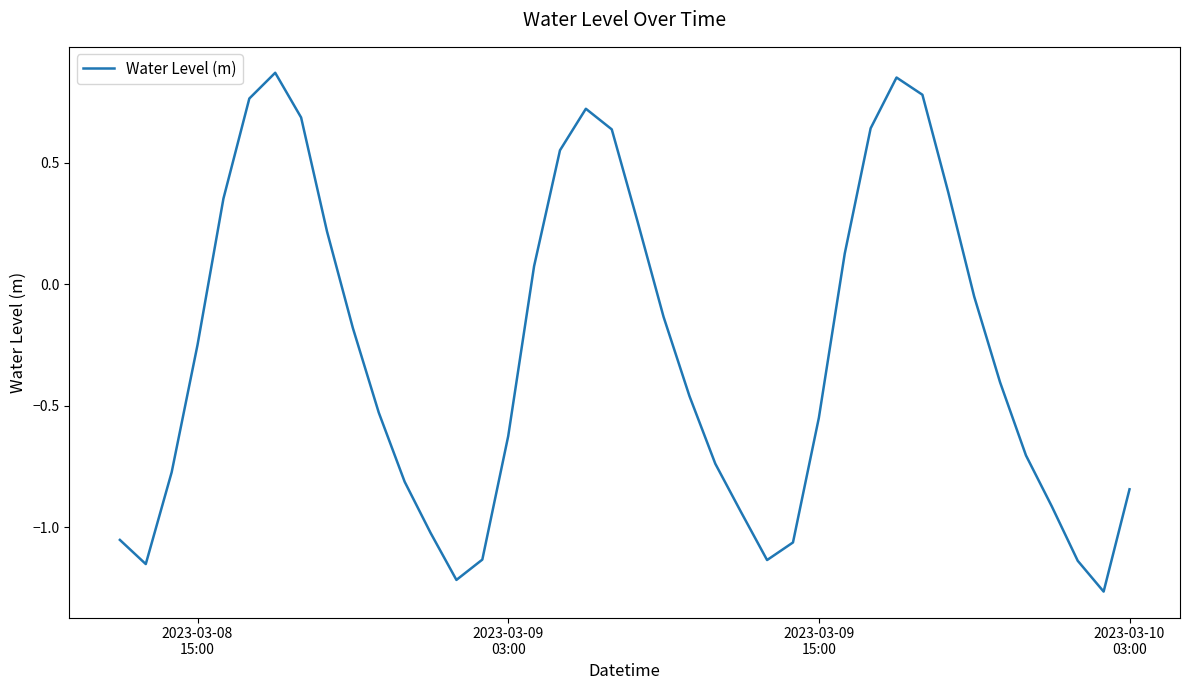

What is the difference between the maximum and minimum values?

2.1